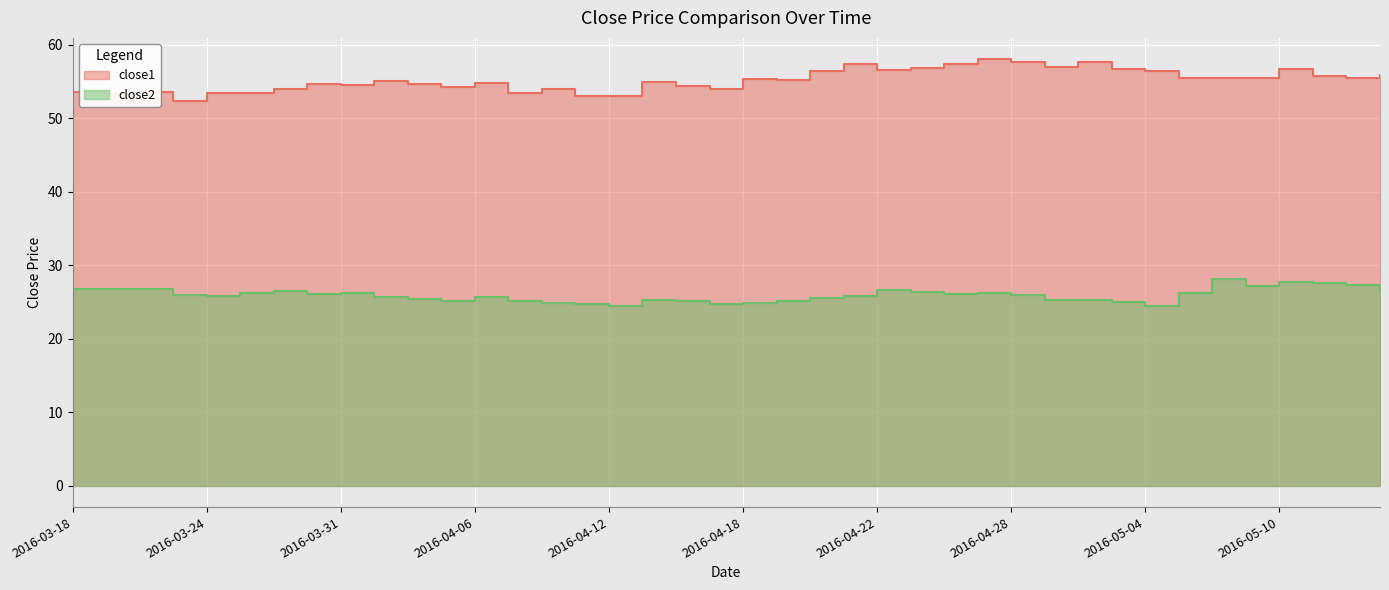

True or false: close1 and close2 intersect in this chart.

False